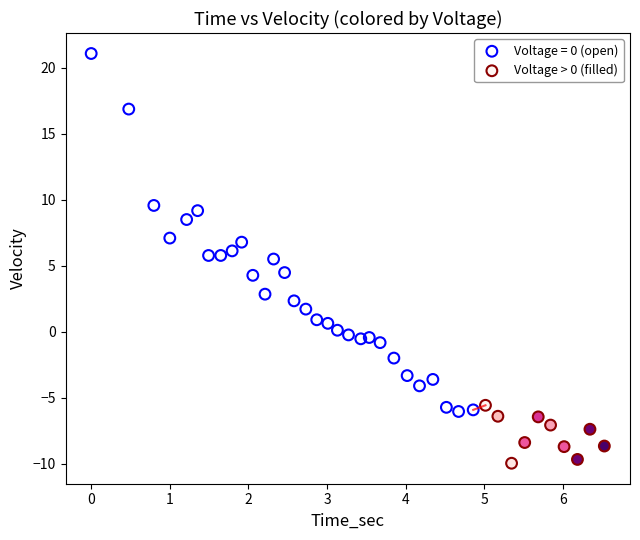

Which series has the largest Y range (max minus min)?

Voltage = 0 (open)